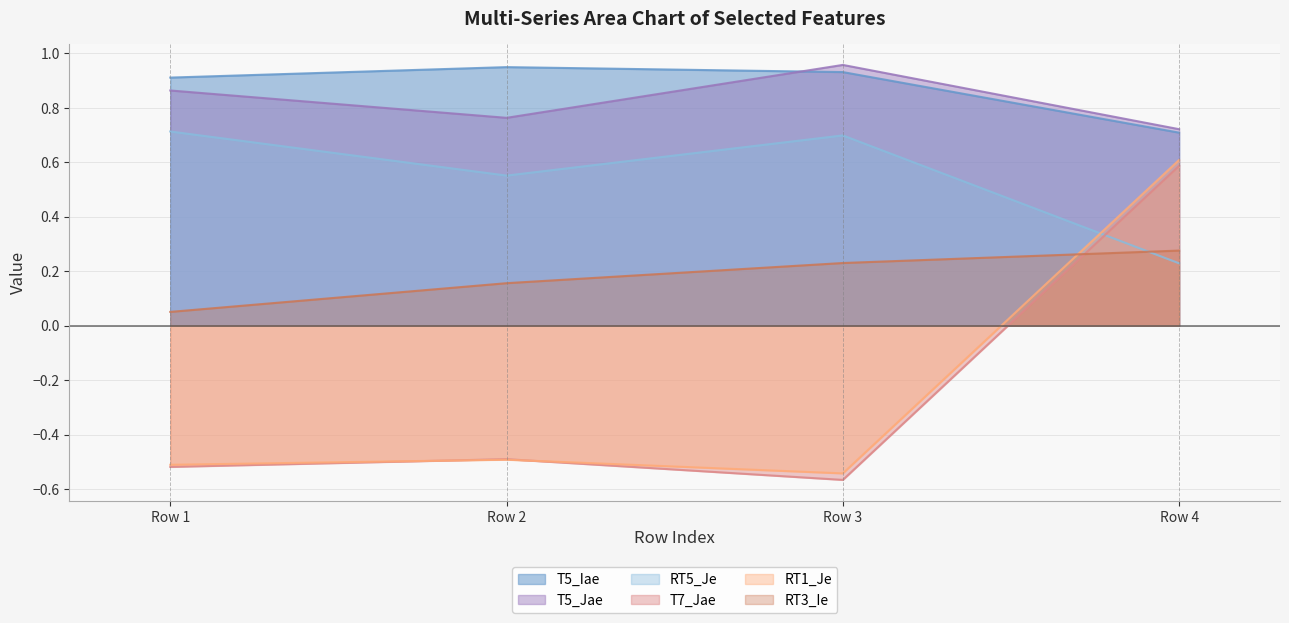

True or false: RT3_Ie has a value of 0.2 at Row 3.

True